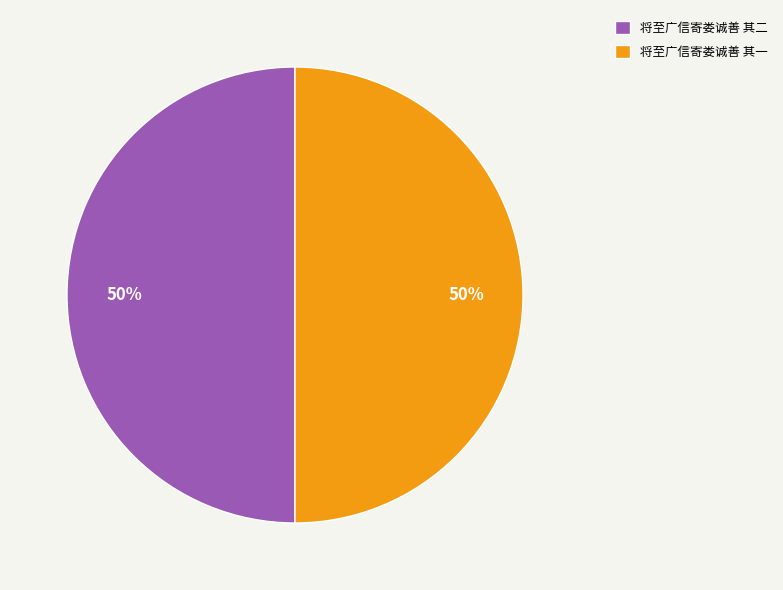

To the nearest percent, what is the combined percentage of 将至广信寄娄诚善 其一 and 将至广信寄娄诚善 其二?

100%